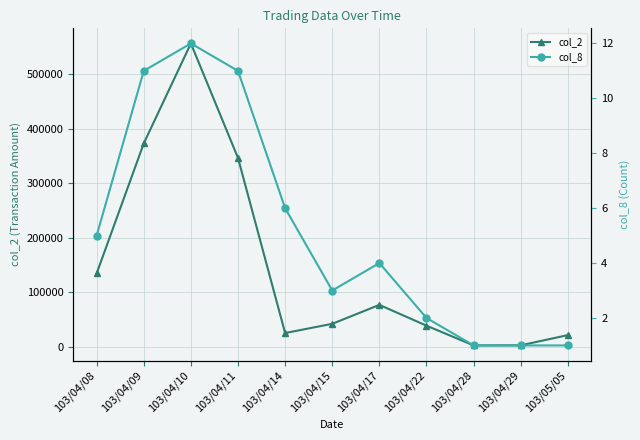

What is the value of the col_2 point at the 3rd from the left?

556010